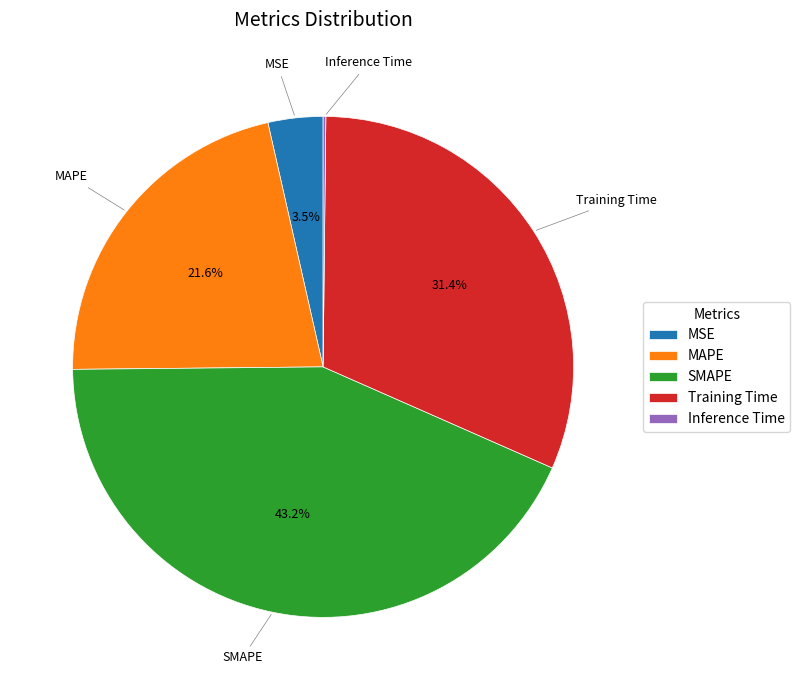

What is the largest slice in the pie chart?

SMAPE